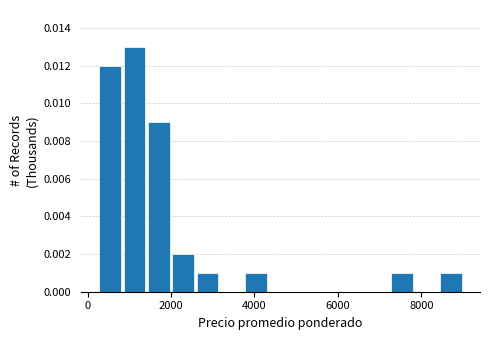

Around what value on the x-axis is the tallest bar? Give the approximate position of its centre, as read against the axis.

1200